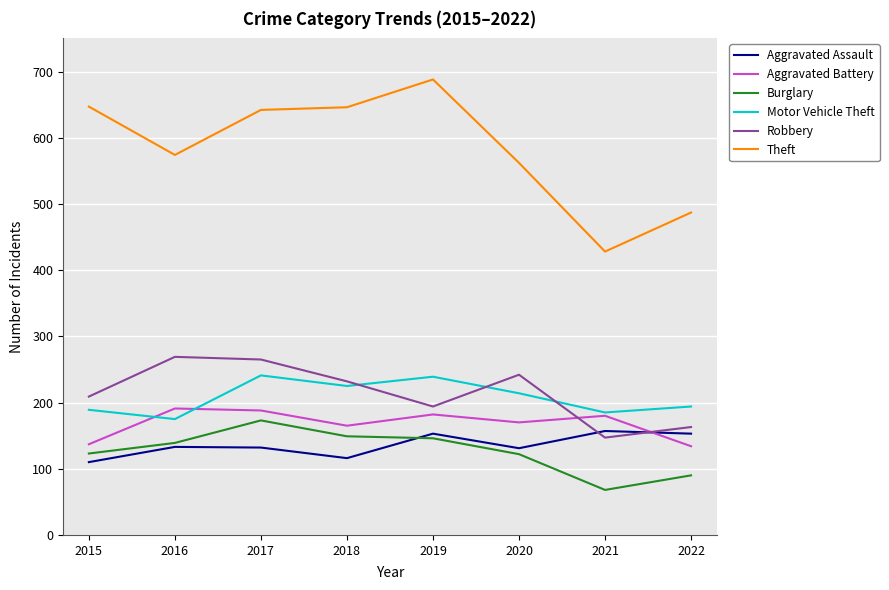

How many lines are shown in the chart?

6